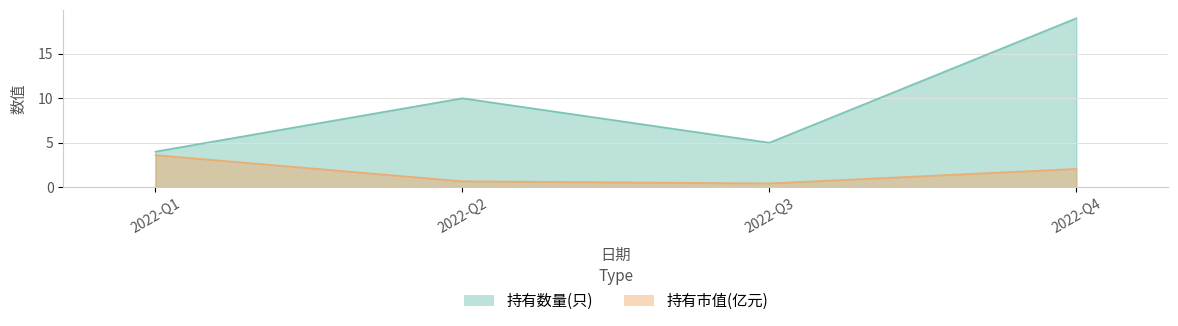

Between 2022-Q3 and 2022-Q4, which is larger?

2022-Q4